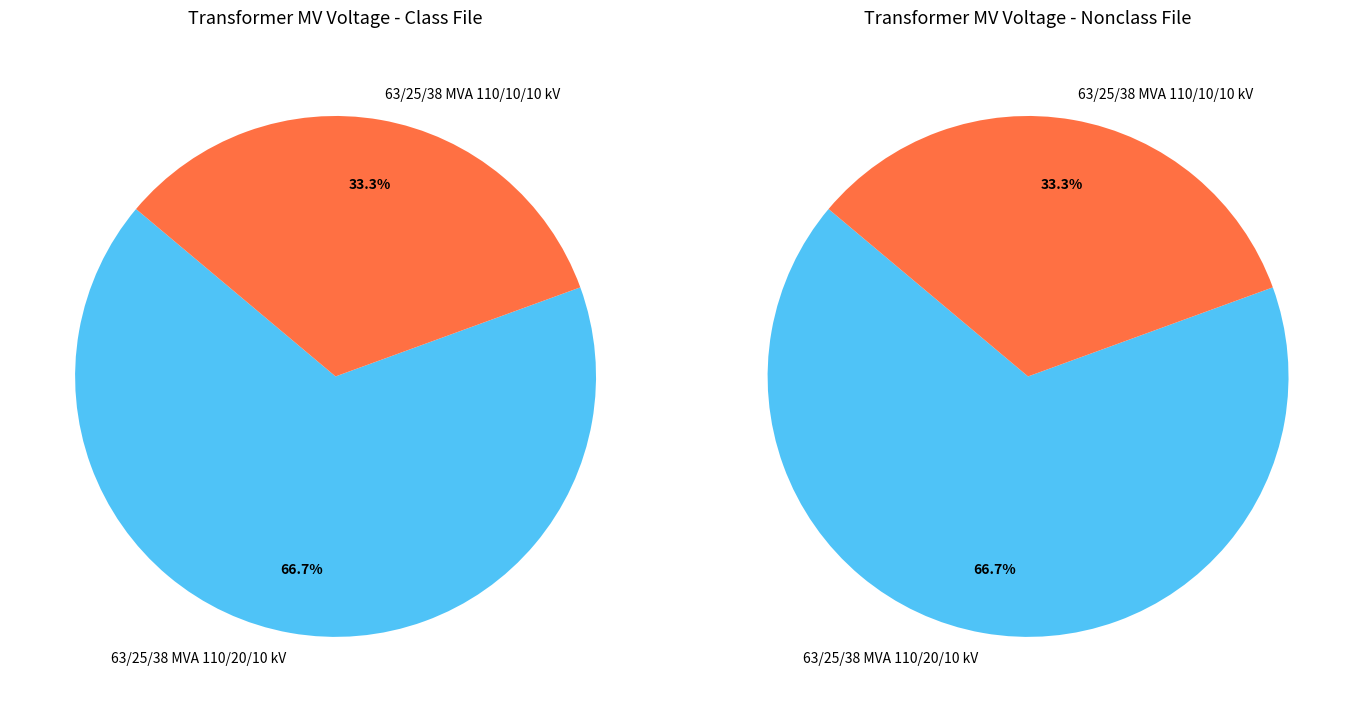

Count the number of slices in the pie.

2